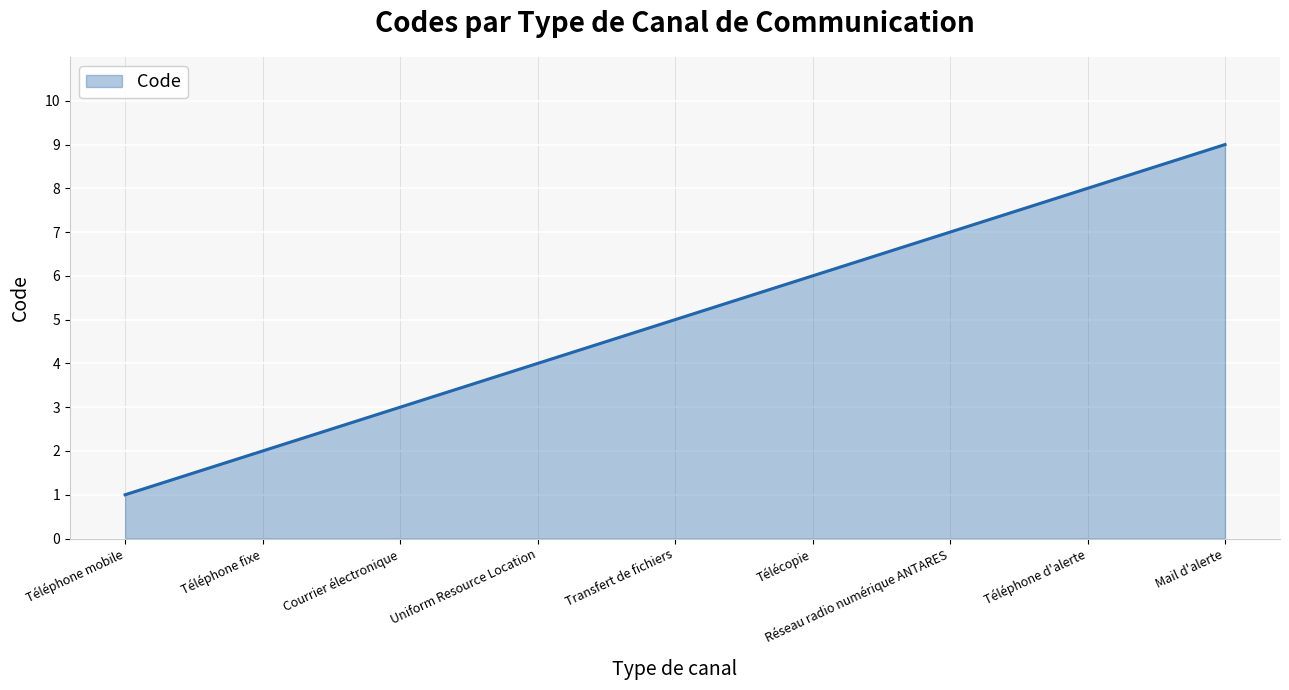

What position from the left is Réseau radio numérique ANTARES?

7